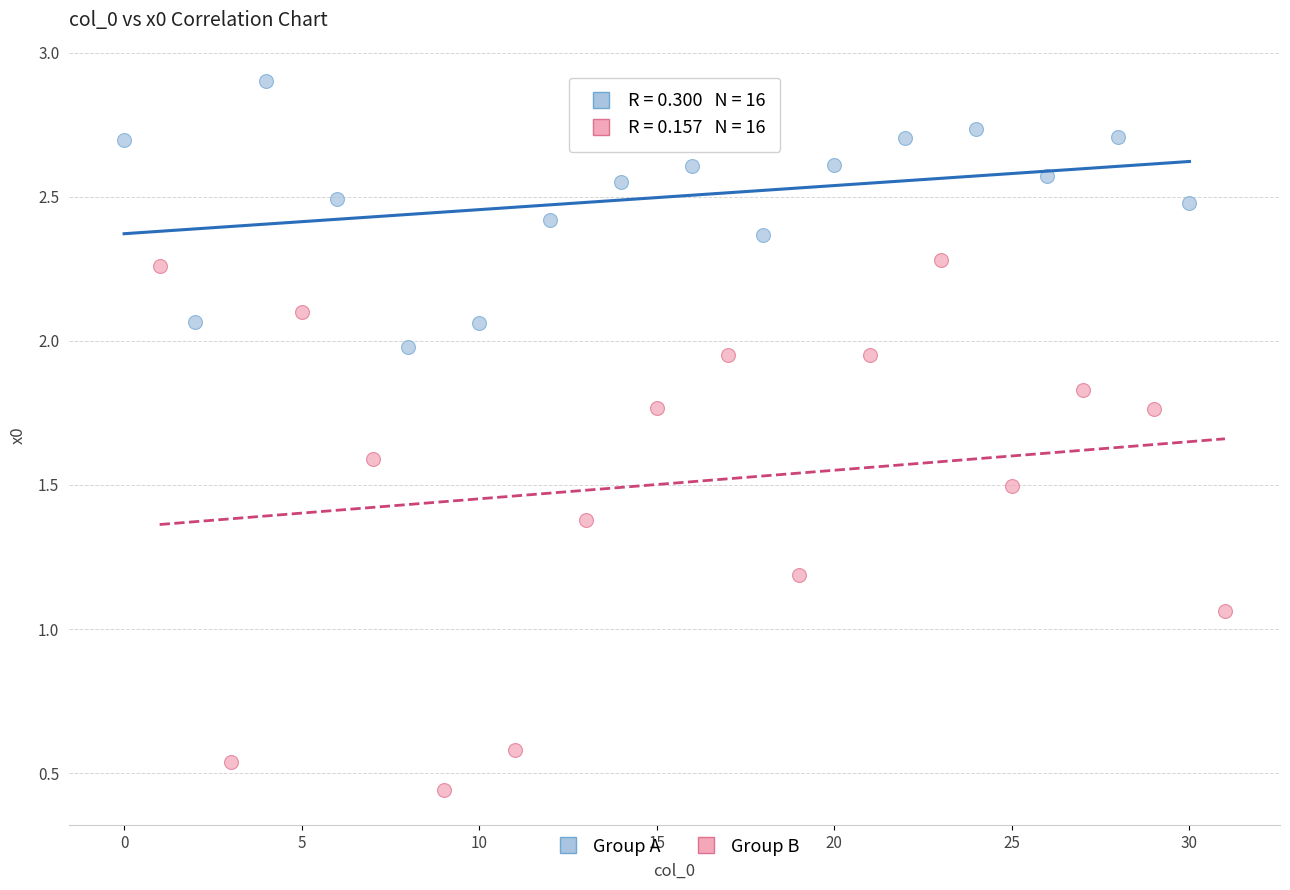

Which series reaches the maximum Y coordinate?

Group A